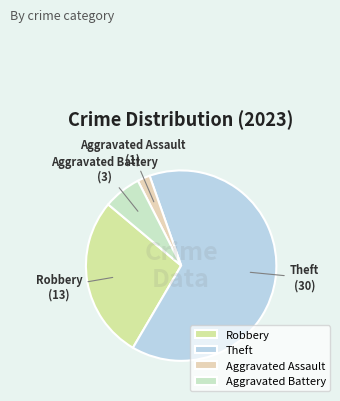

Combined, do Aggravated Assault and Robbery account for over 50%?

No